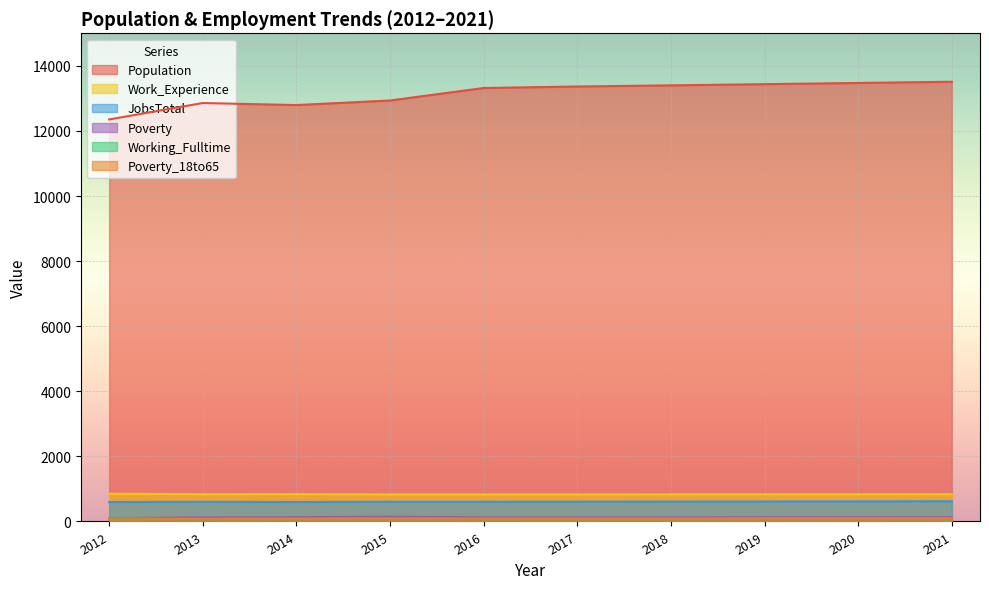

True or false: Work_Experience and Population intersect in this chart.

False